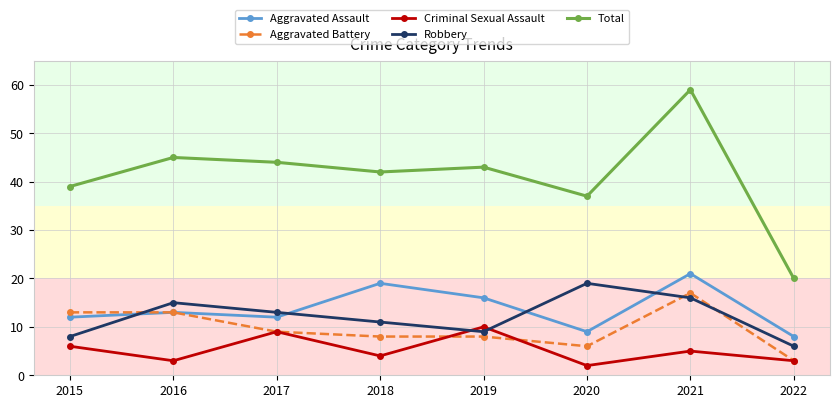

What is the sum of all Aggravated Assault values?

110